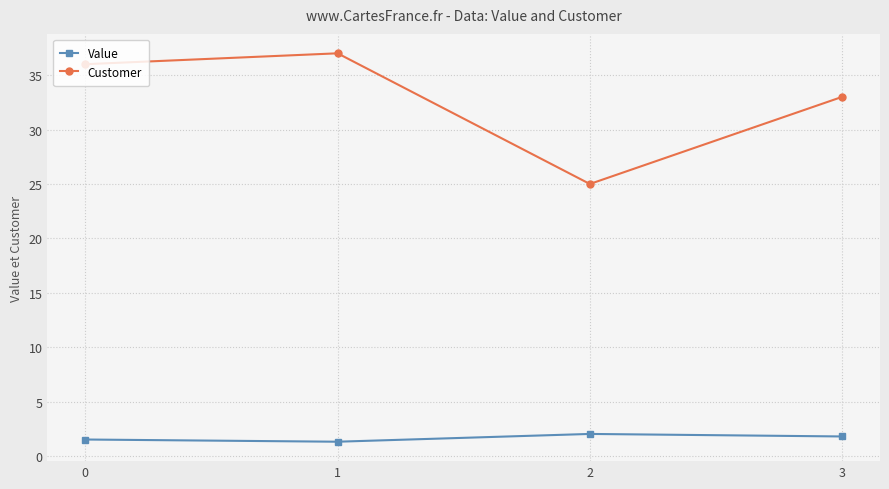

True or false: Customer and Value intersect in this chart.

False